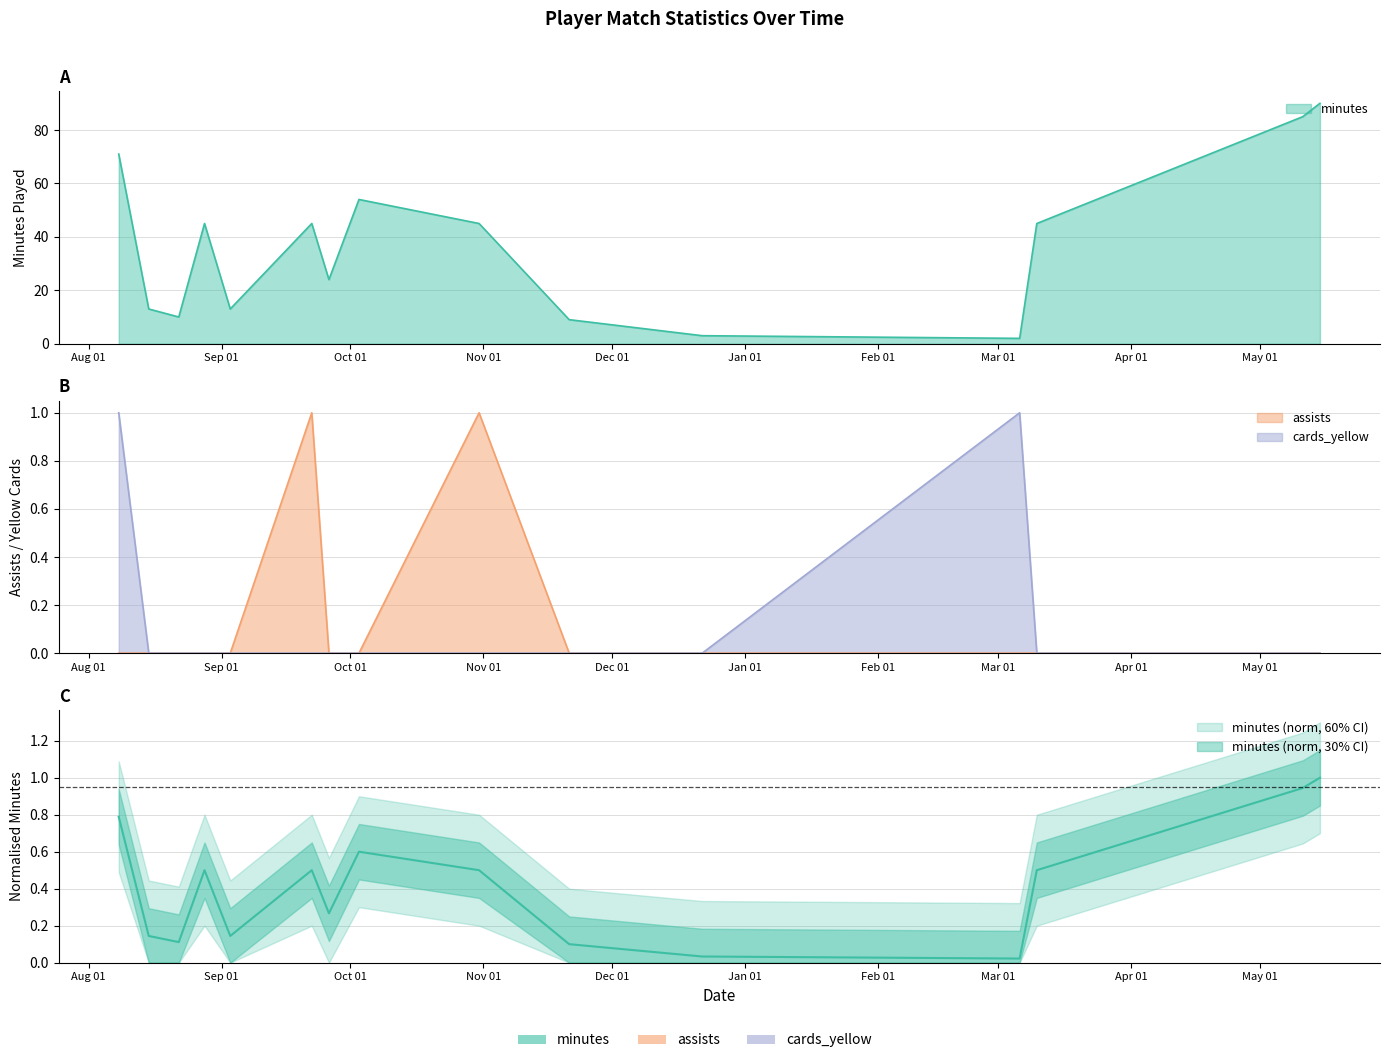

What is the maximum value for minutes?

90